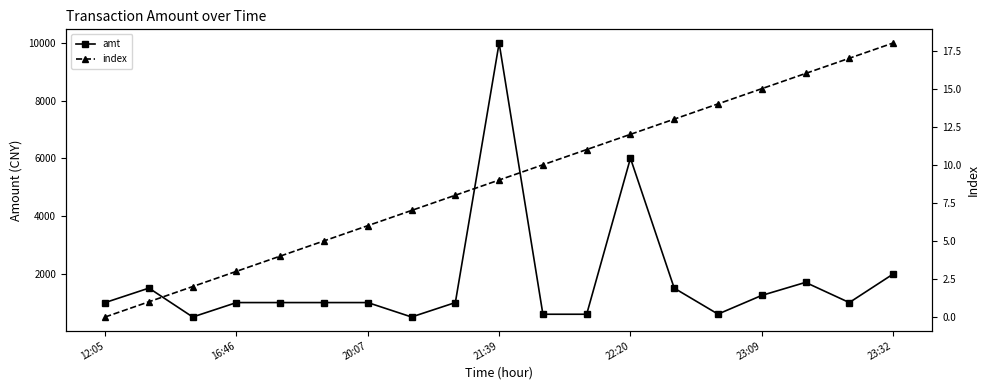

What is the value of the amt point at the 1st from the left?

1000.0